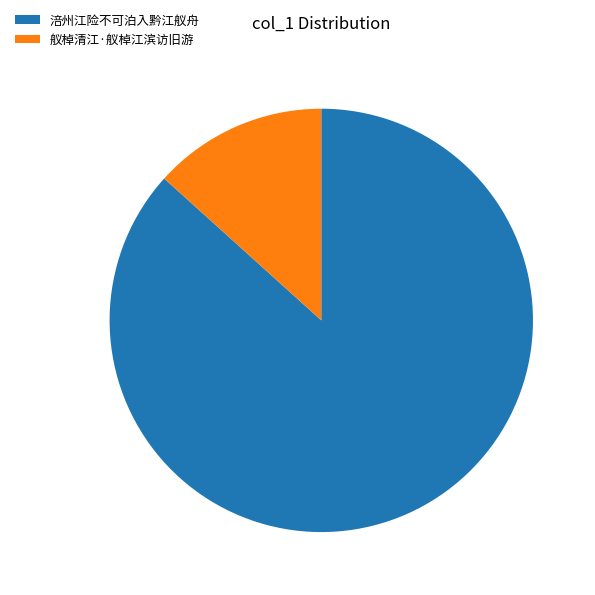

Count the number of slices in the pie.

2